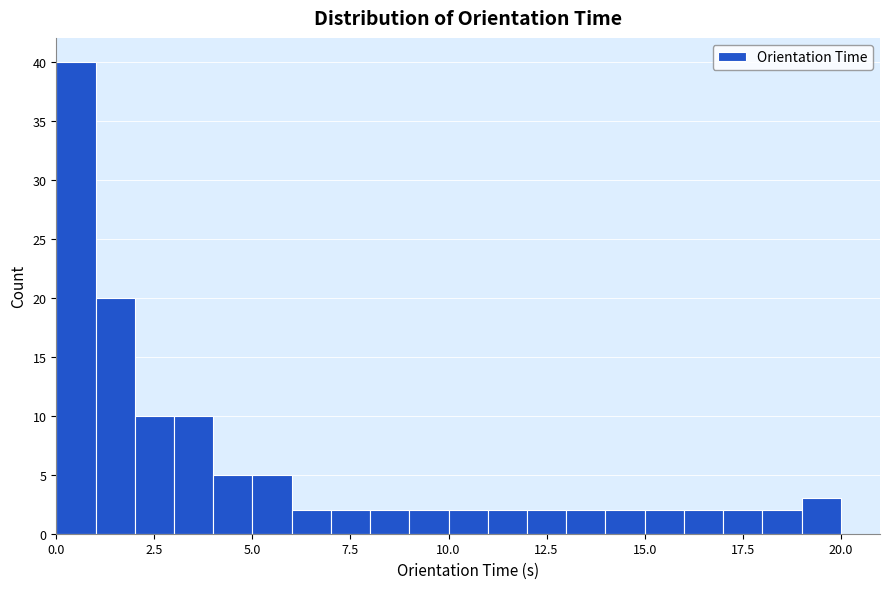

Around what value on the x-axis is the tallest bar? Give the approximate position of its centre, as read against the axis.

0.5